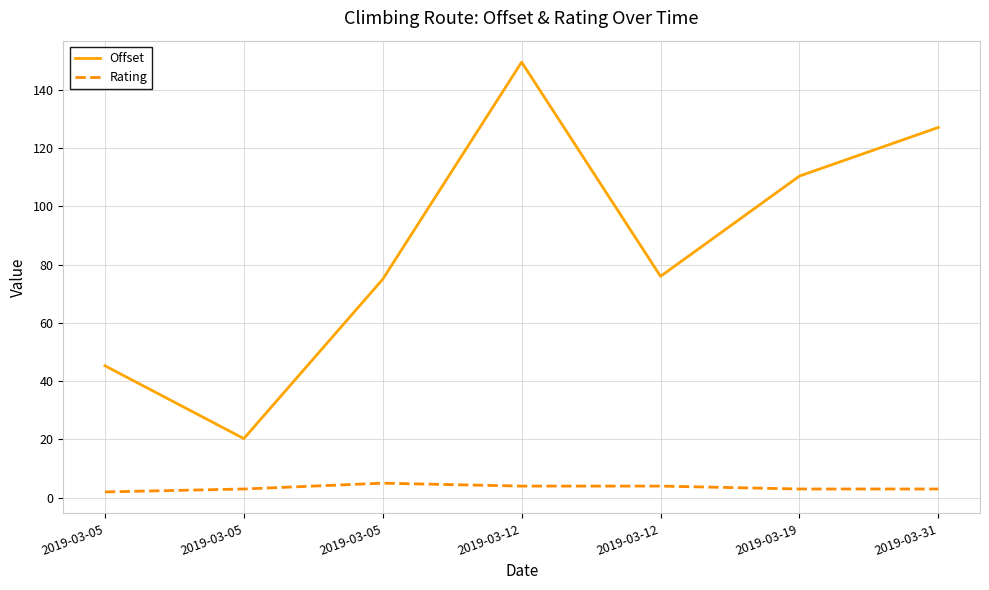

Is it true that Rating equals 3.0 at 2019-03-31?

True